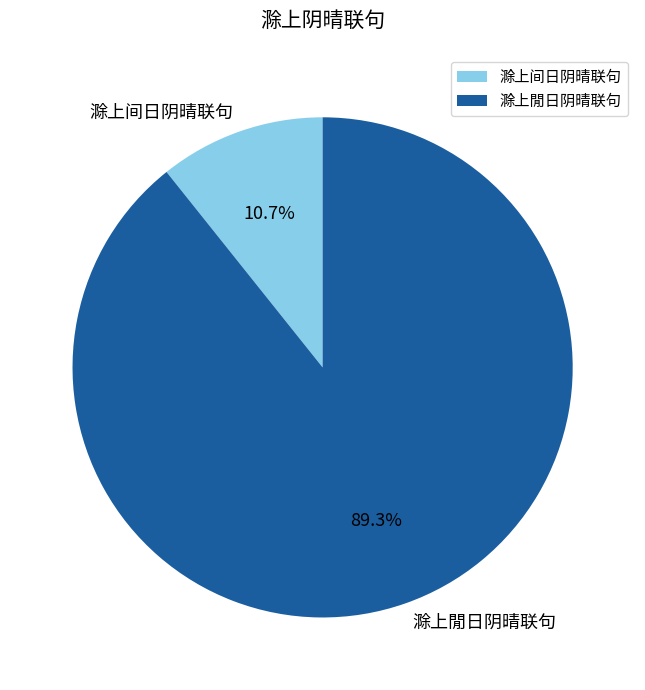

Which category accounts for the majority?

滁上閒日阴晴联句